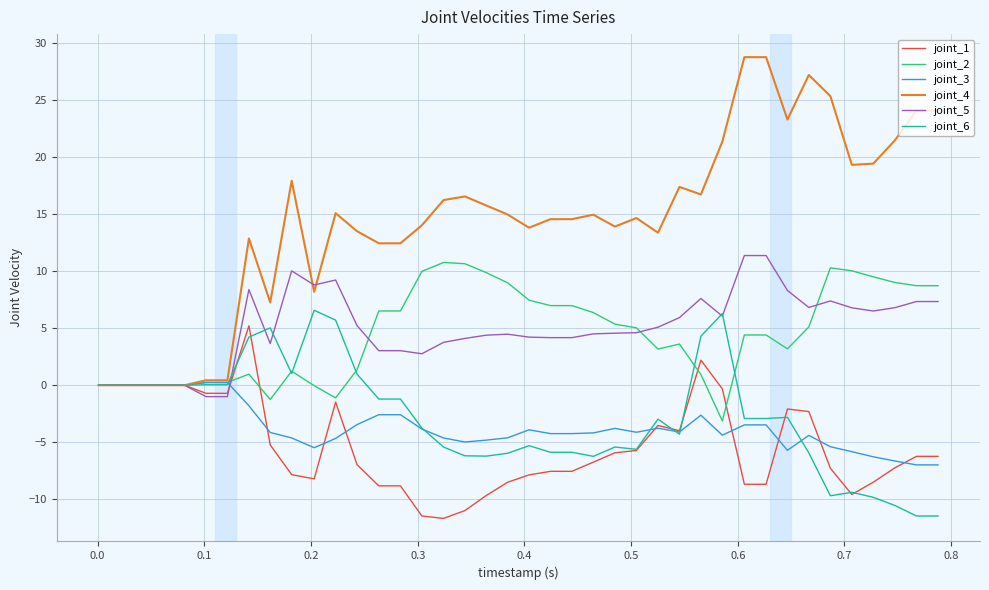

Which series has the largest range (max minus min)?

joint_4